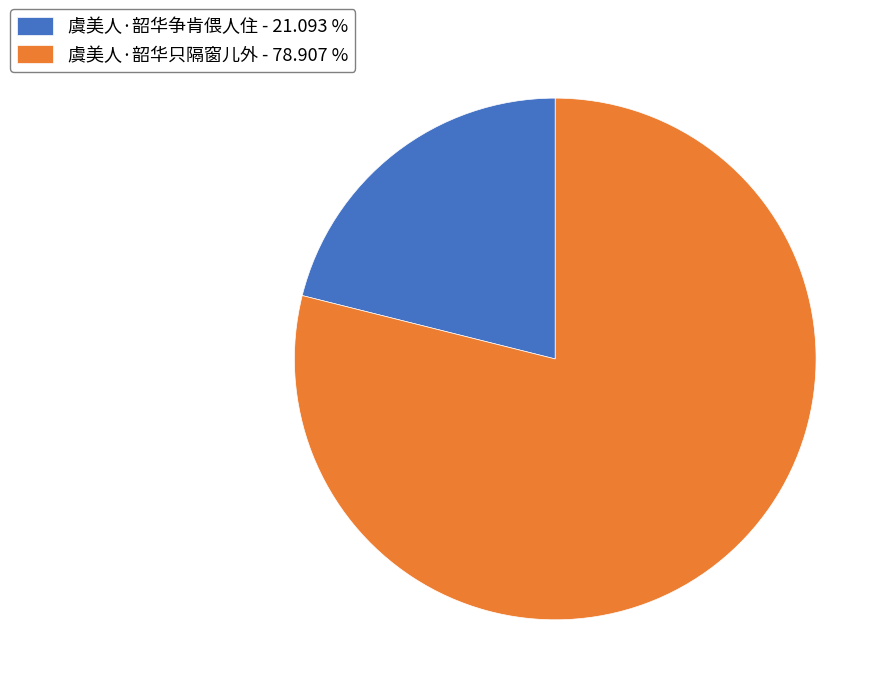

Does any single category account for the majority?

Yes